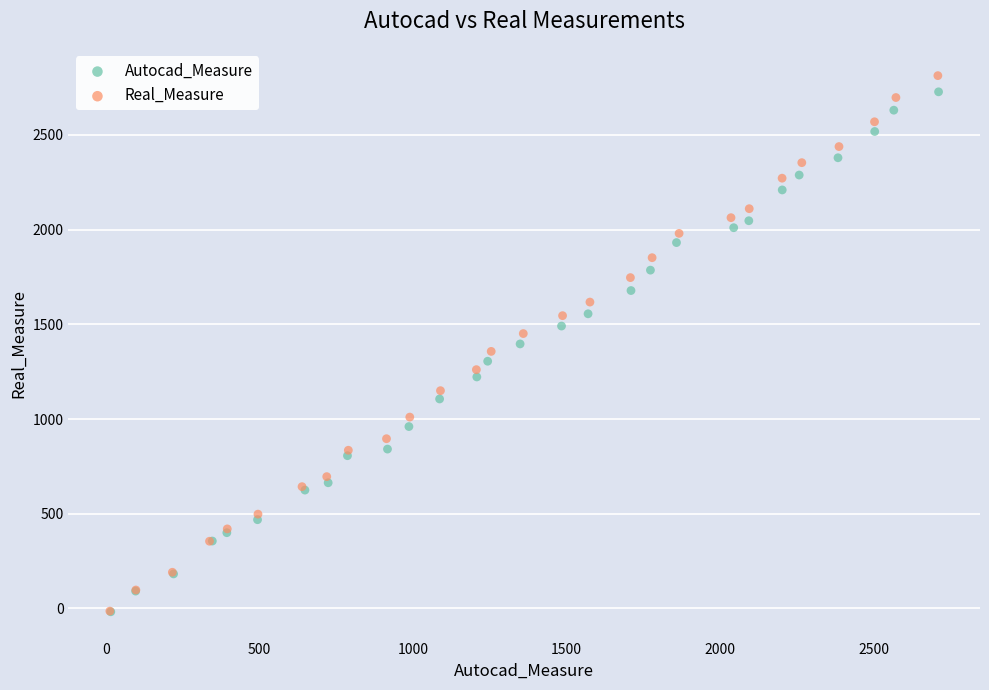

Which series has the widest spread of Y values?

Real_Measure